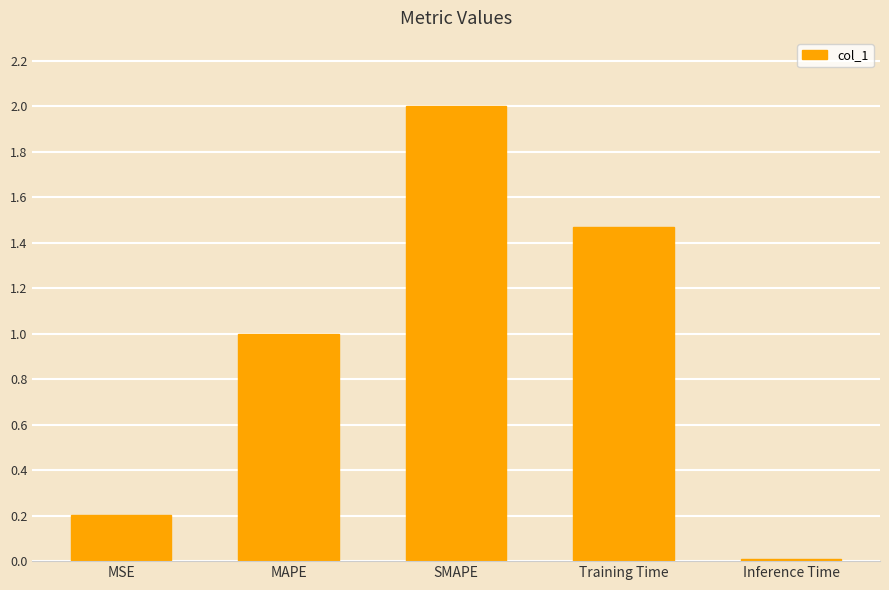

The value at Training Time is 0.4. True or false?

False